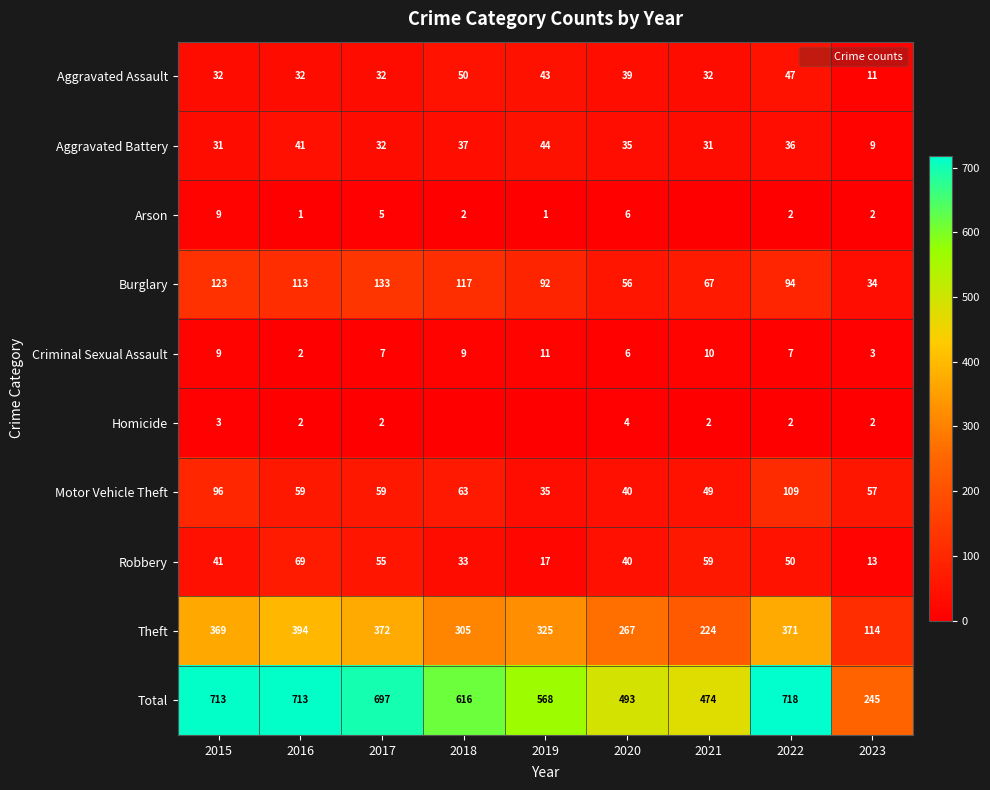

How many data points in Aggravated Battery are less than 35?

4